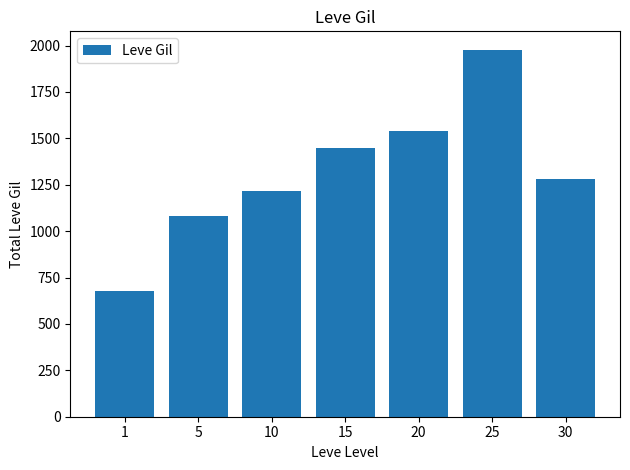

How many bars are there in total?

7